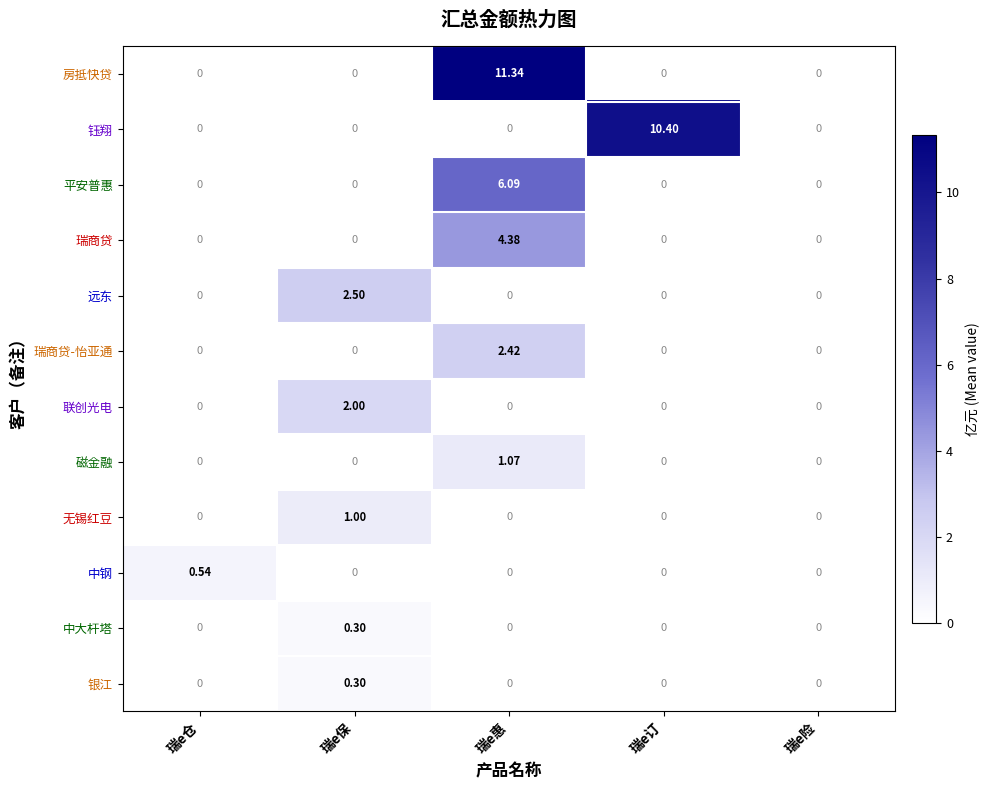

At which label does 钰翔 reach its peak?

瑞e订